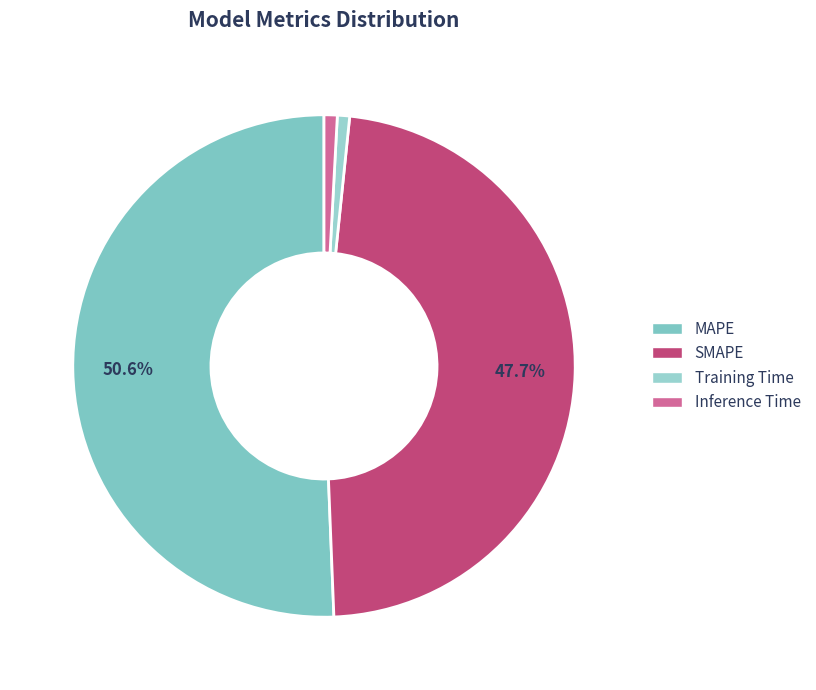

Is there any slice that represents more than half of the pie?

Yes